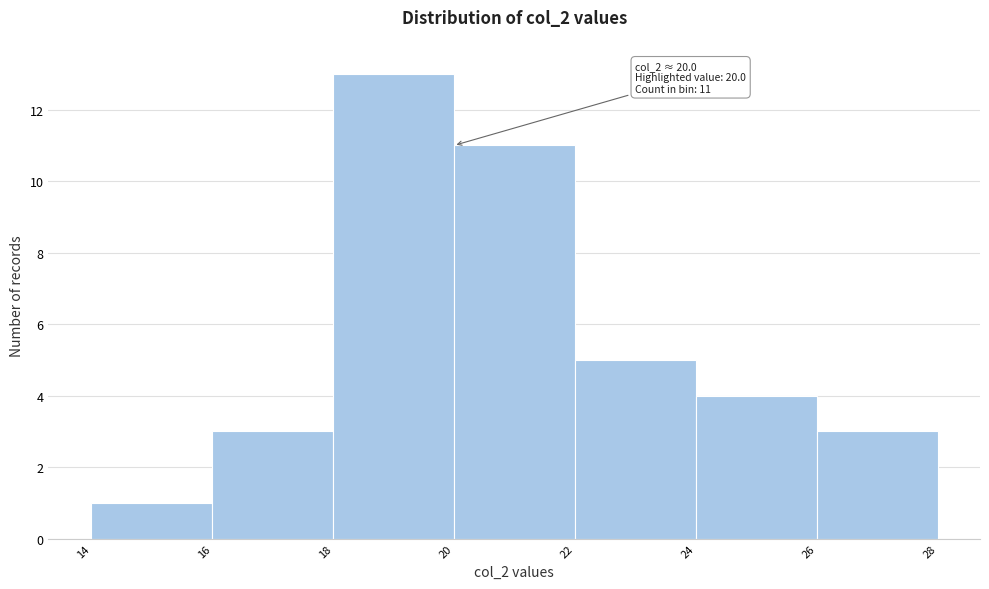

Over which range of the x-axis is the bar tallest?

18 to 20